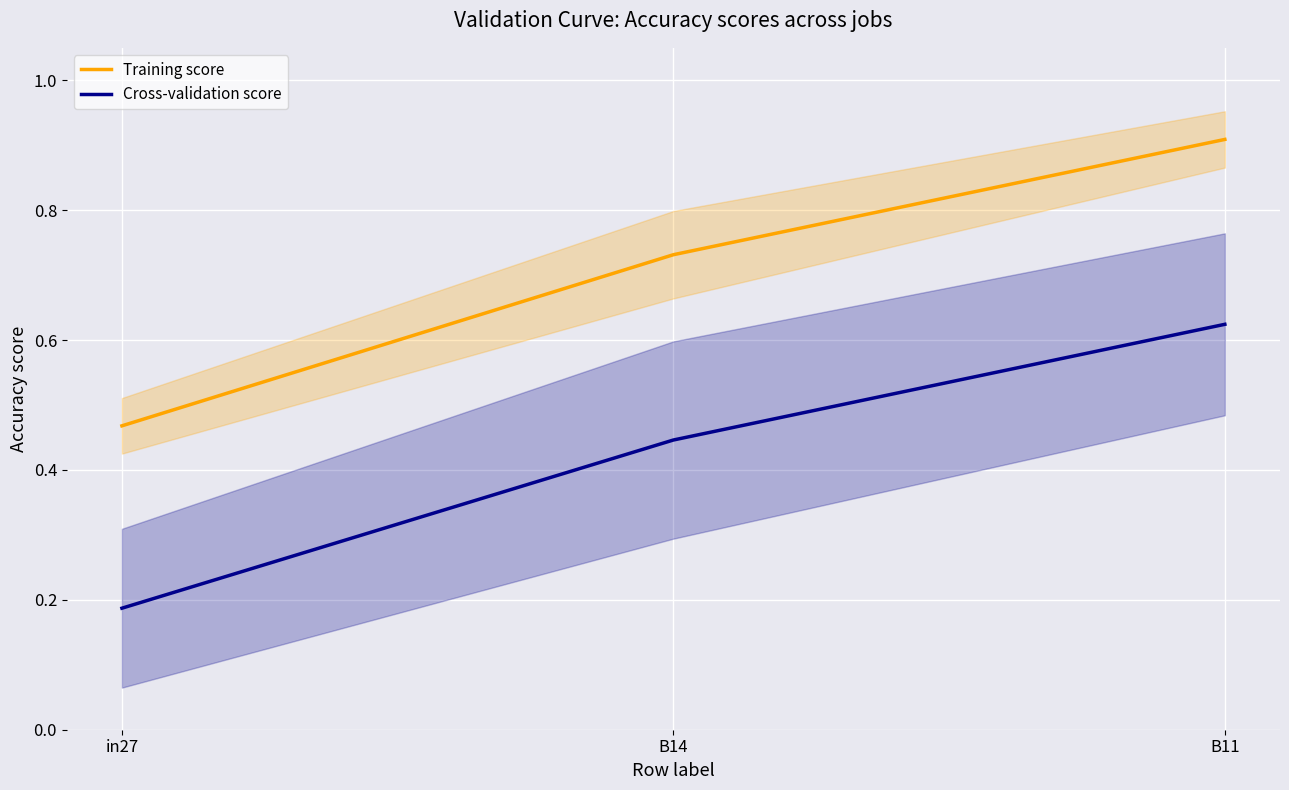

Is it true that Cross-validation score equals 0.6 at B11?

True